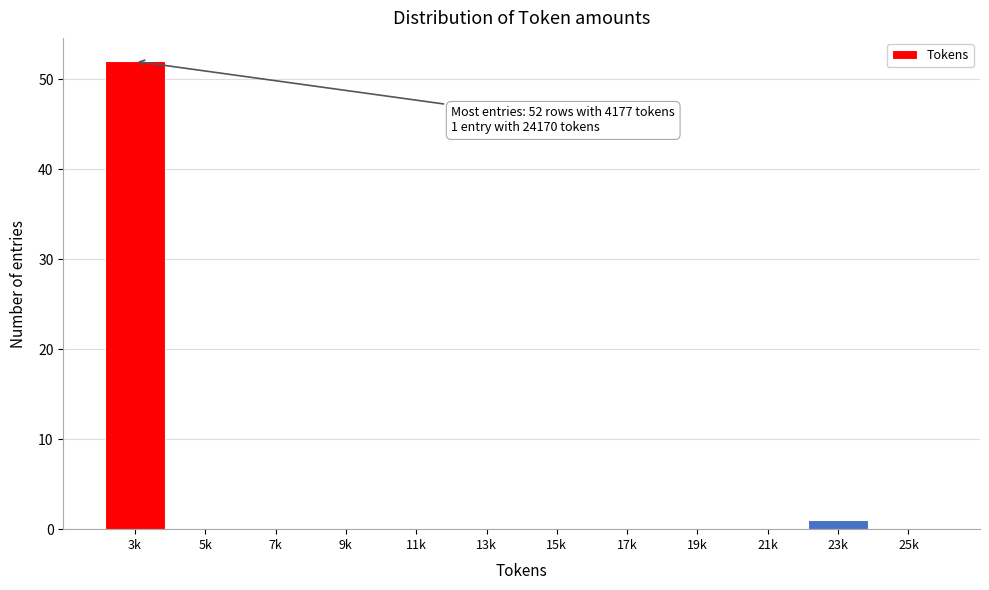

Reading left to right, what are all the values shown in this chart?

3k=52	5k=0	7k=0	9k=0	11k=0	13k=0	15k=0	17k=0	19k=0	21k=0	23k=1	25k=0